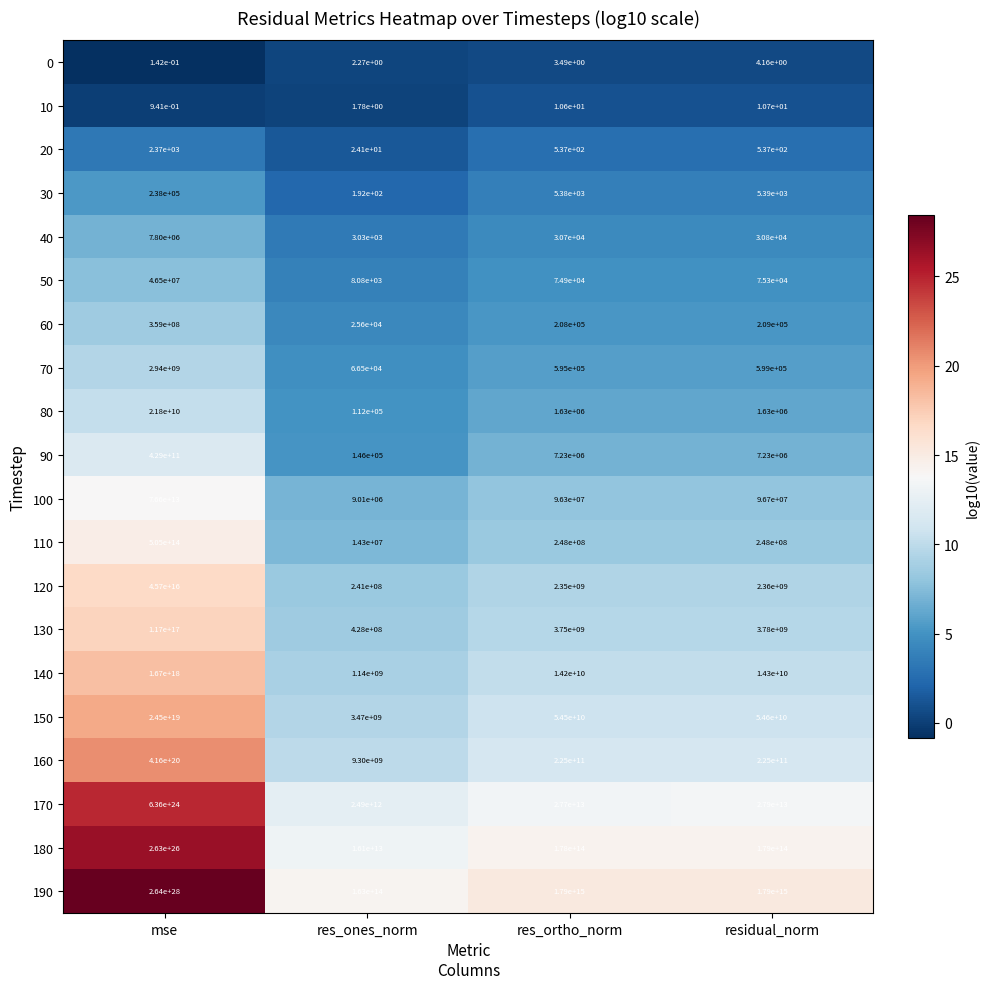

The value of 120 at residual_norm is 884602391.0. True or false?

False